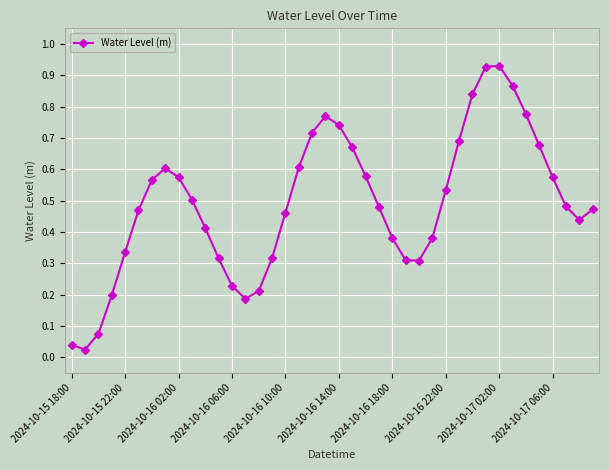

What is the sum of all values?

19.7